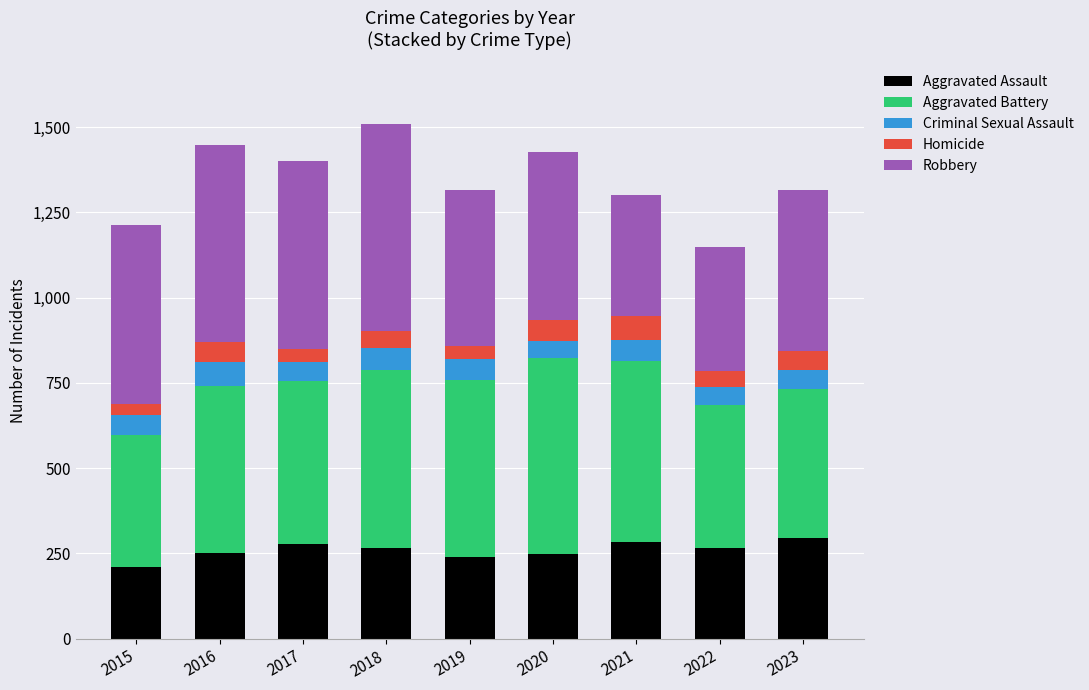

Is it true that Aggravated Assault equals 284 at 2021?

True